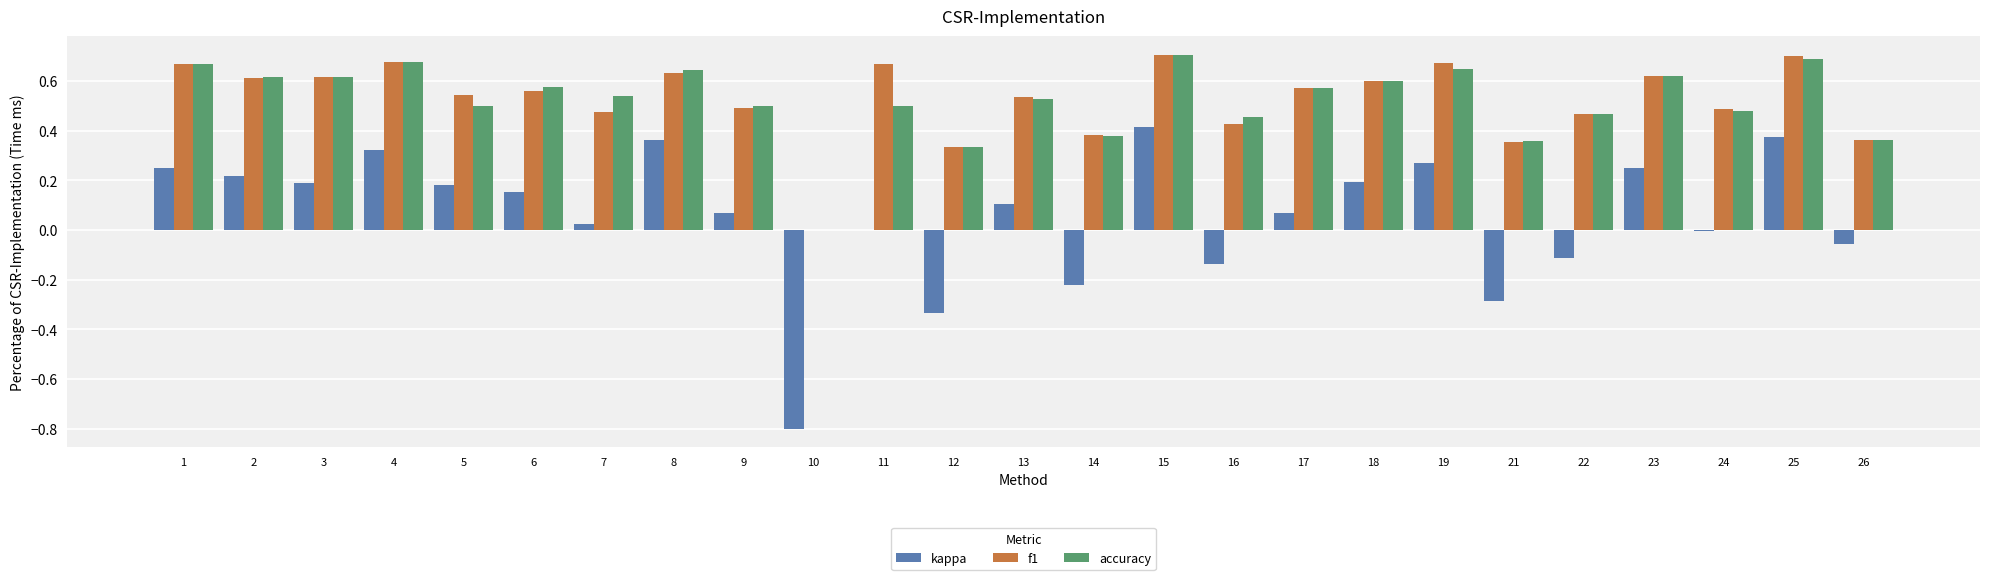

Are the bars grouped side by side (vs. stacked)?

Yes